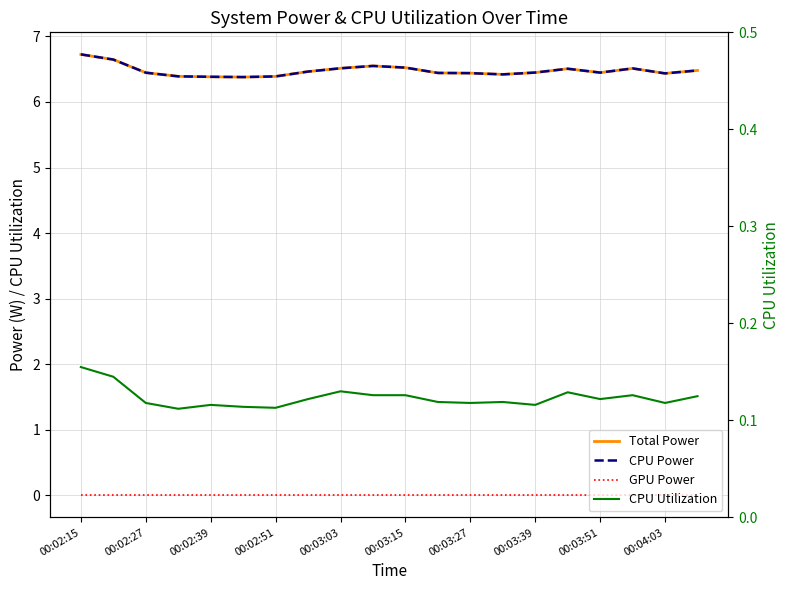

What position from the left is 13?

14